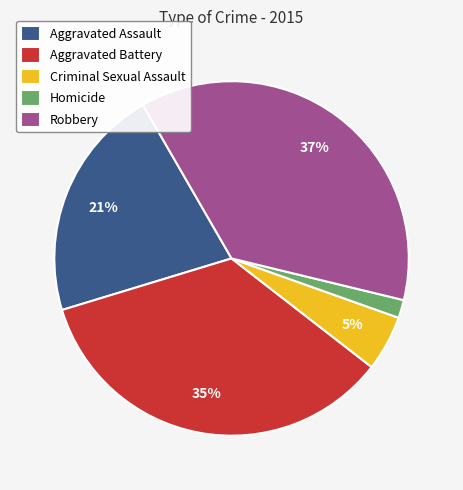

The Homicide slice represents 2% of the pie. True or false?

True